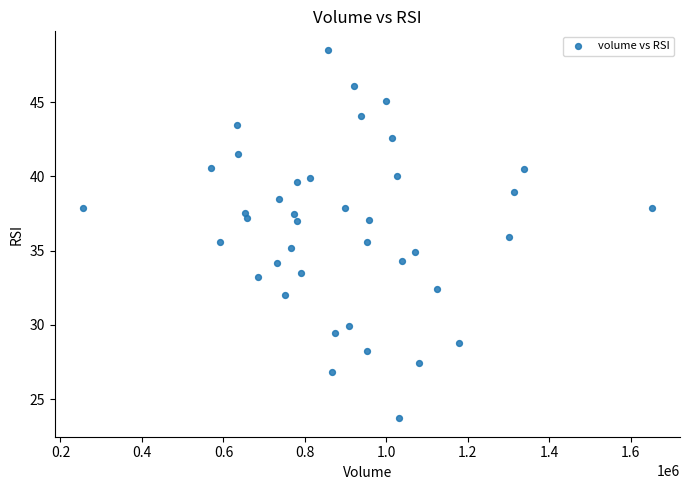

What is the range of Y values (max minus min)?

24.8